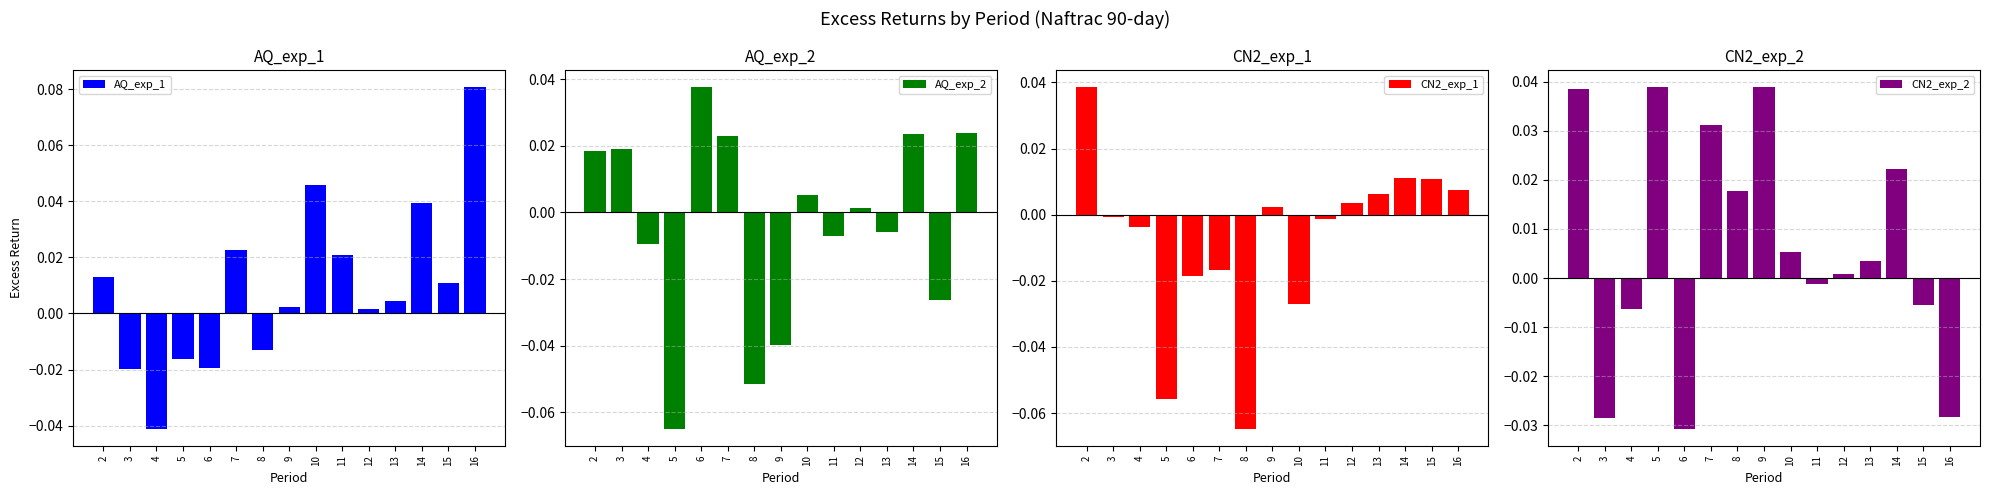

Reading left to right, what are all the values shown in this chart?

AQ_exp_1: 2=0.0	3=-0.0	4=-0.0	5=-0.0	6=-0.0	7=0.0	8=-0.0	9=0.0	10=0.0	11=0.0	12=0.0	13=0.0	14=0.0	15=0.0	16=0.1
AQ_exp_2: 2=0.0	3=0.0	4=-0.0	5=-0.1	6=0.0	7=0.0	8=-0.1	9=-0.0	10=0.0	11=-0.0	12=0.0	13=-0.0	14=0.0	15=-0.0	16=0.0
CN2_exp_1: 2=0.0	3=-0.0	4=-0.0	5=-0.1	6=-0.0	7=-0.0	8=-0.1	9=0.0	10=-0.0	11=-0.0	12=0.0	13=0.0	14=0.0	15=0.0	16=0.0
CN2_exp_2: 2=0.0	3=-0.0	4=-0.0	5=0.0	6=-0.0	7=0.0	8=0.0	9=0.0	10=0.0	11=-0.0	12=0.0	13=0.0	14=0.0	15=-0.0	16=-0.0